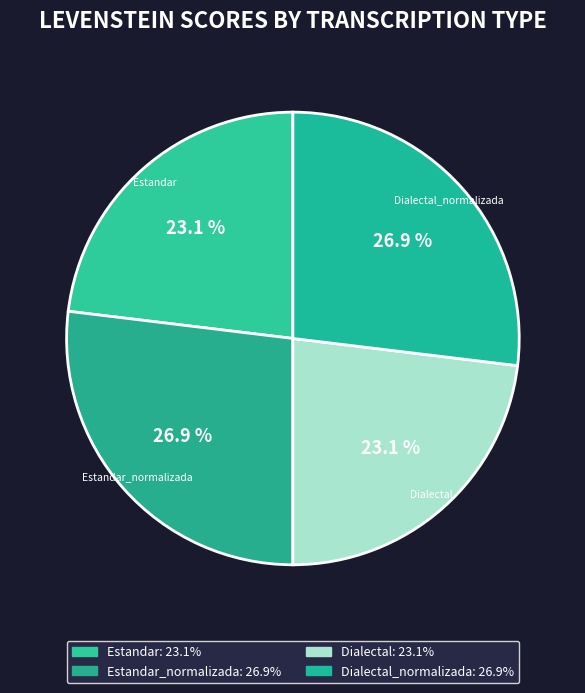

Between Estandar_normalizada and Dialectal, which is larger?

Estandar_normalizada